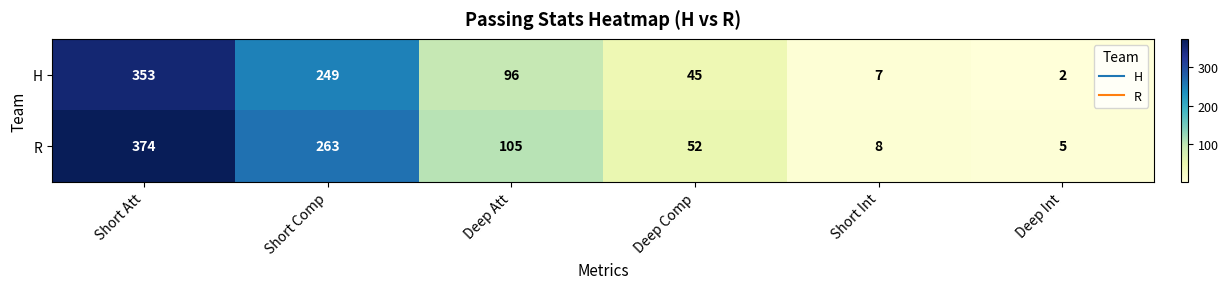

The value of H at Deep Comp is 11. True or false?

False